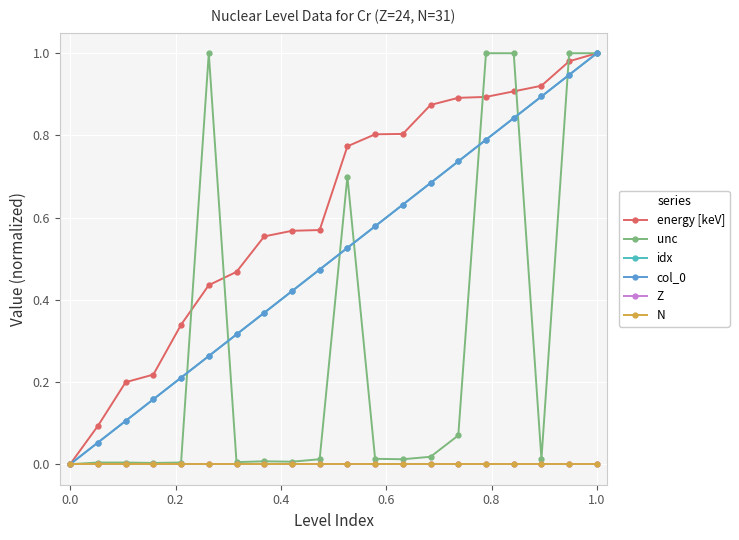

Does the chart have visible grid lines?

Yes